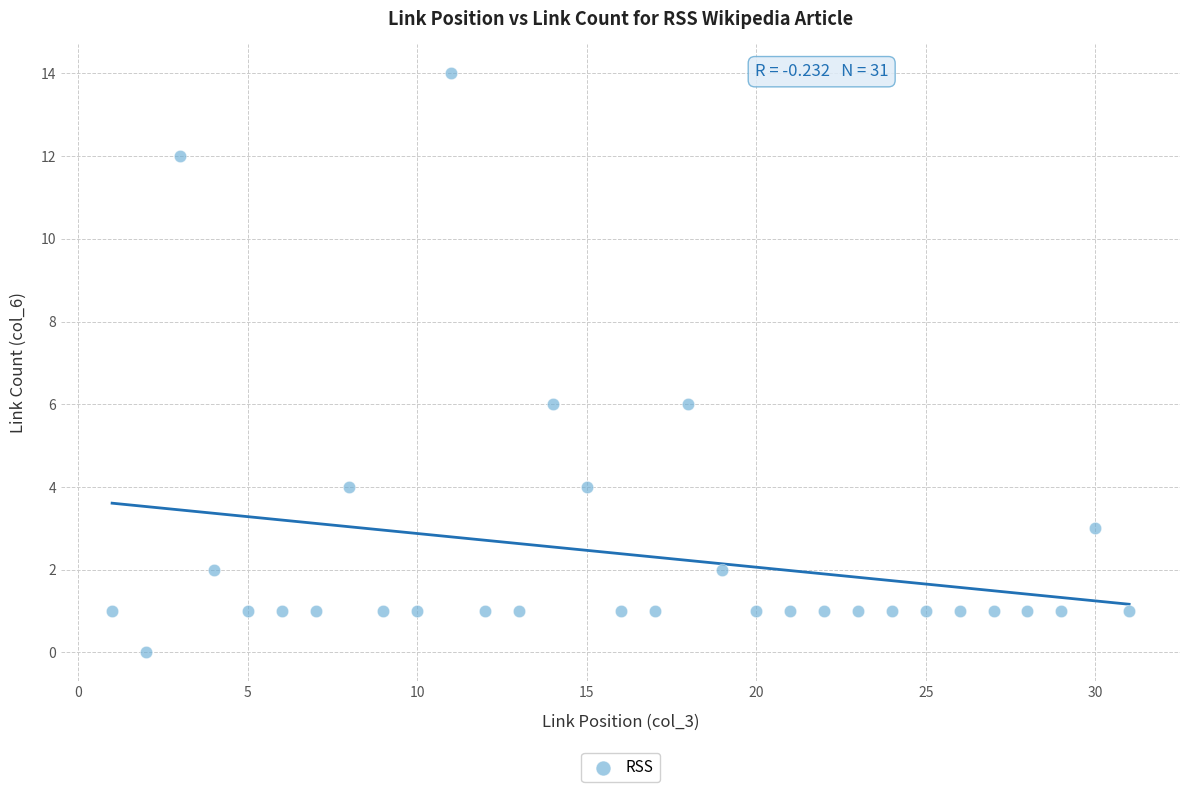

What is the range of Y values (max minus min)?

14